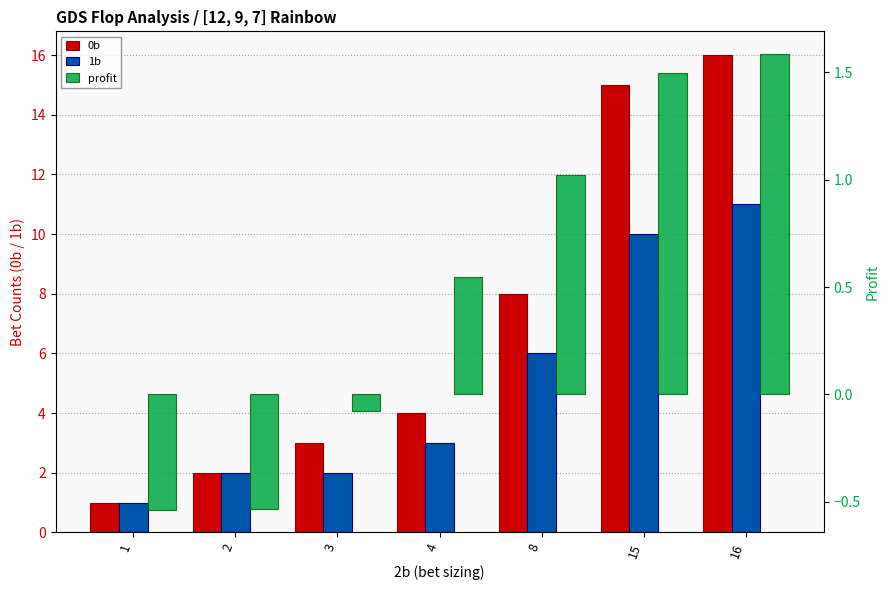

How many data points does each series have?

7